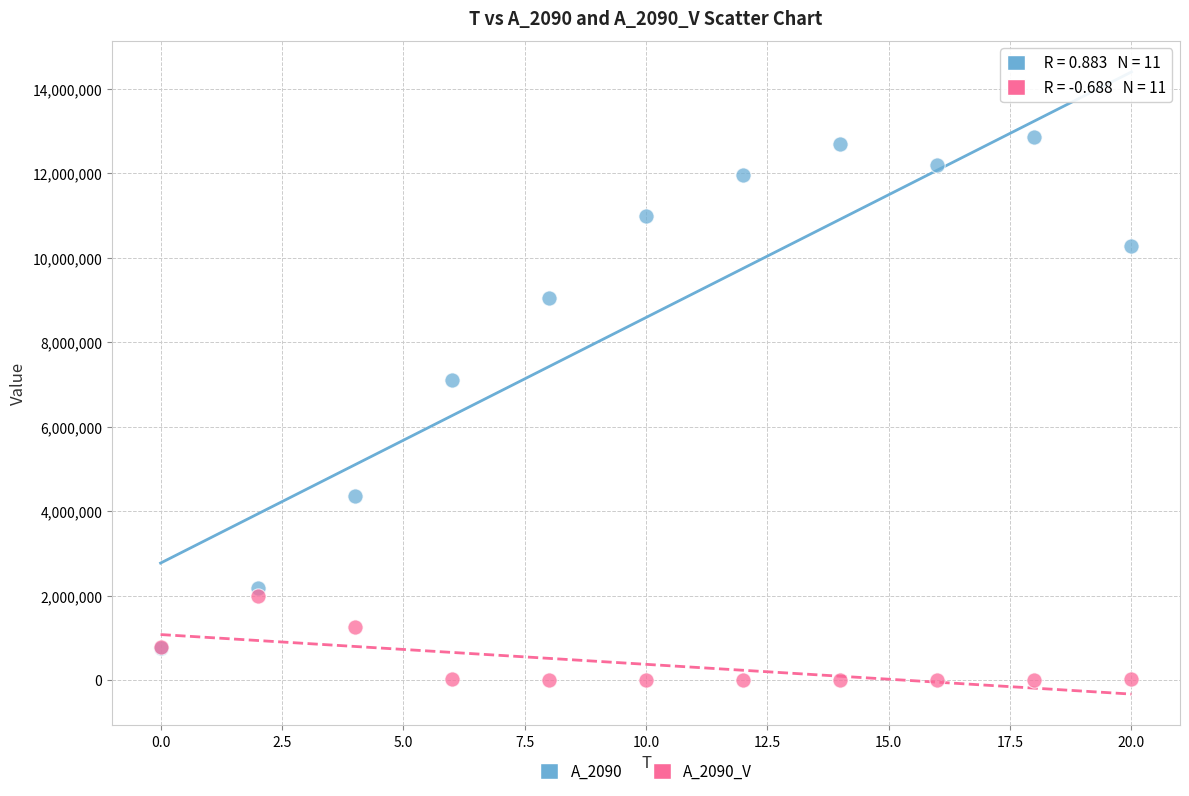

Across all series, what Y value is closest to 6431360?

7097172.6